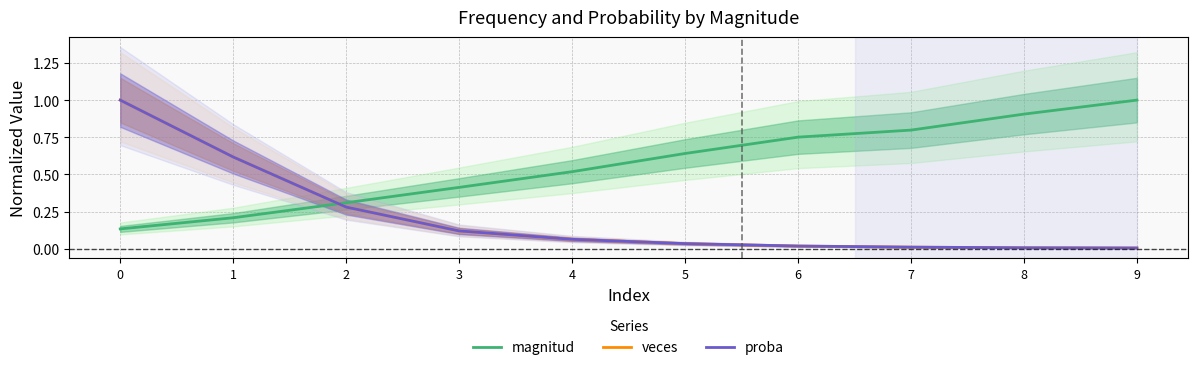

What is the difference between the proba values at 1 and 6?

0.6